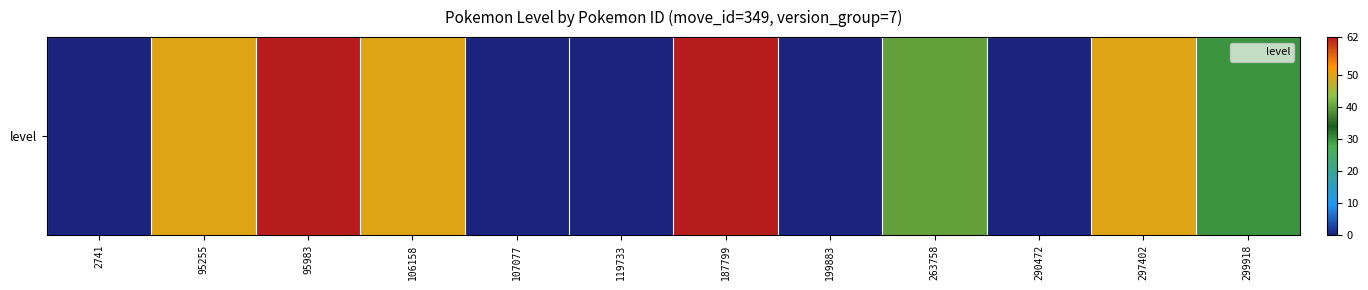

At which label does the data first exceed 40?

95255